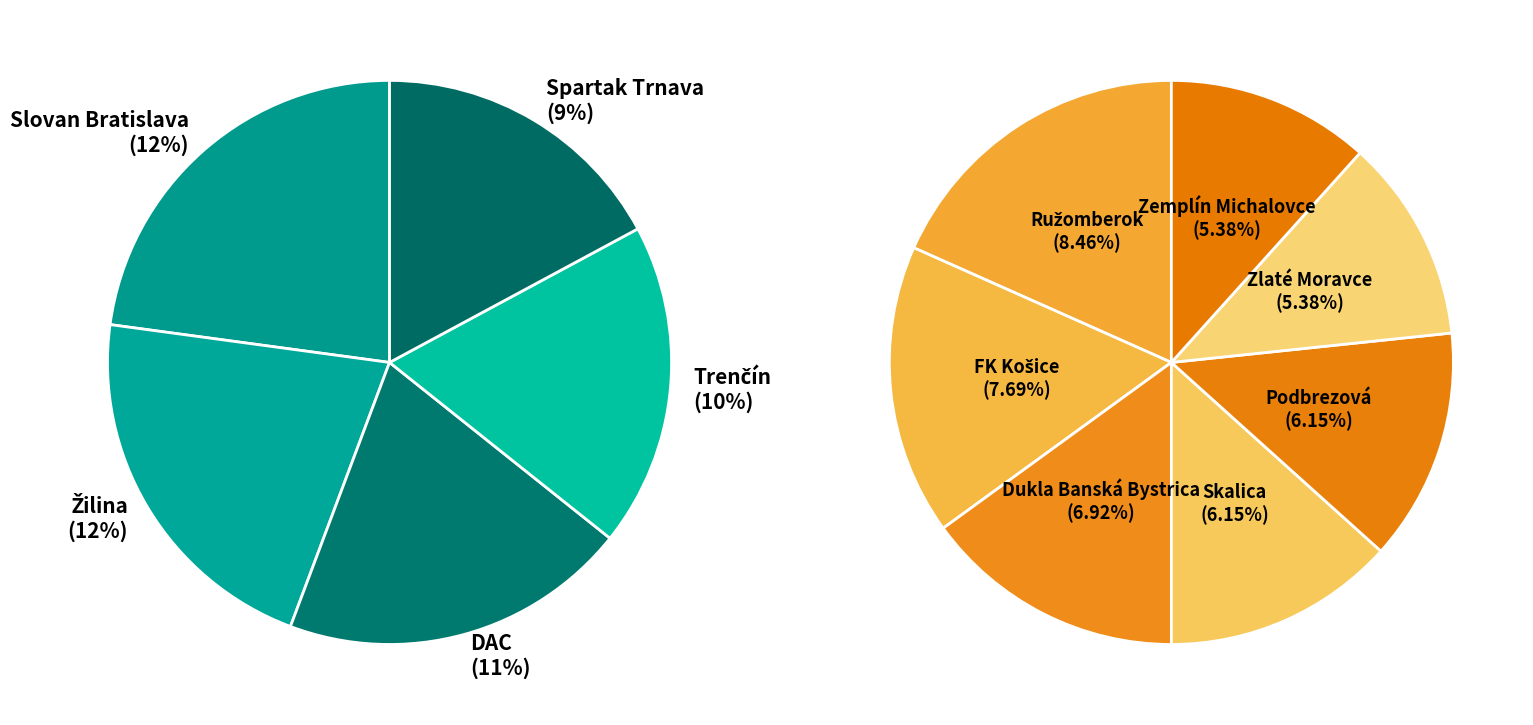

To the nearest percent, what is the combined percentage of Podbrezová and Dukla Banská Bystrica?

13%